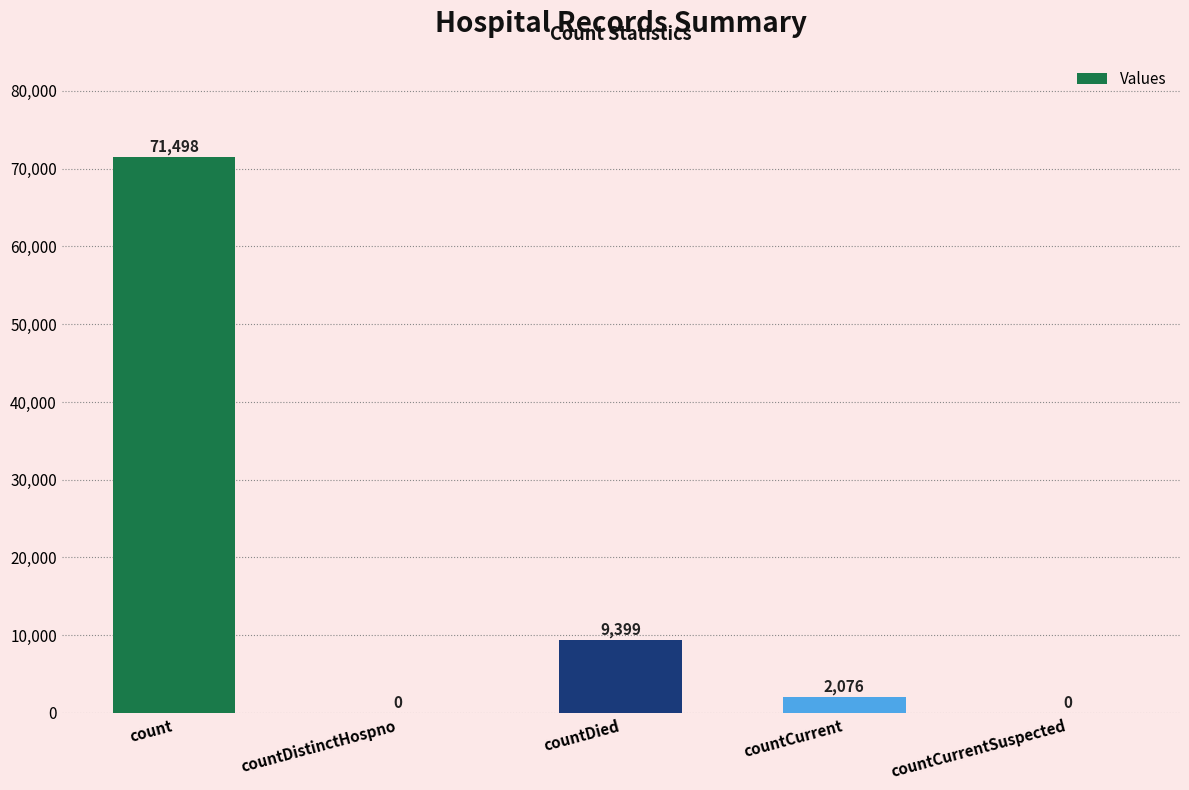

What value does the data have at count?

71498